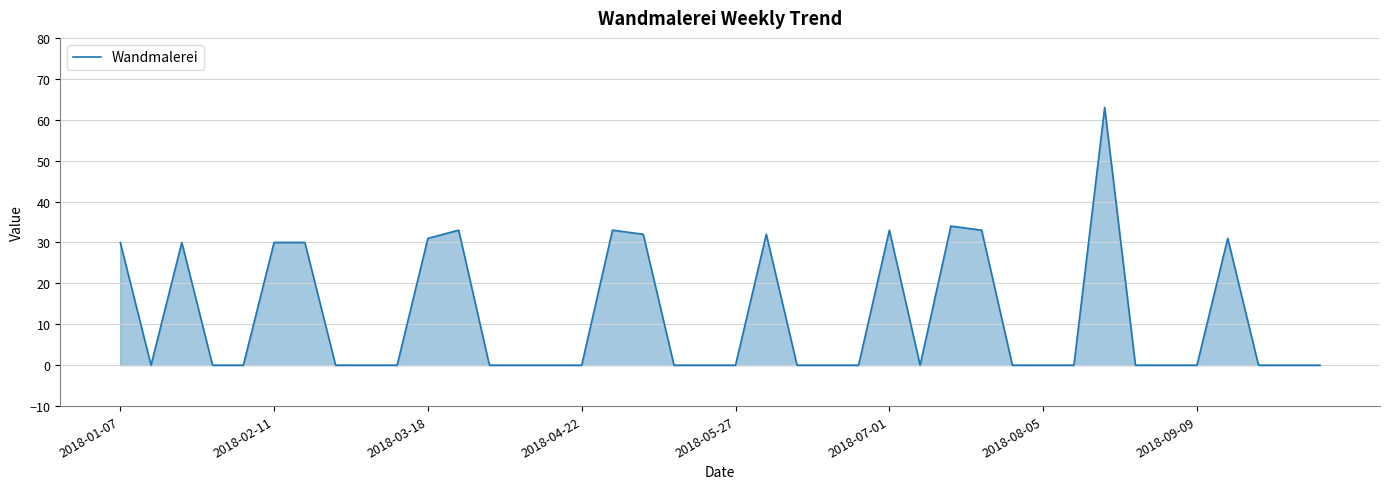

What is the difference between the maximum and minimum values?

63